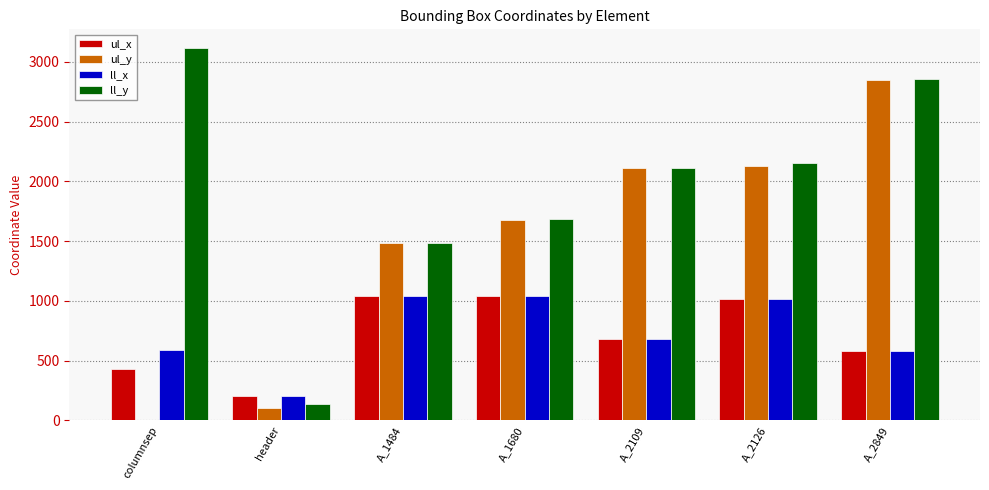

At which category is the sum across all series the highest?

A_2849